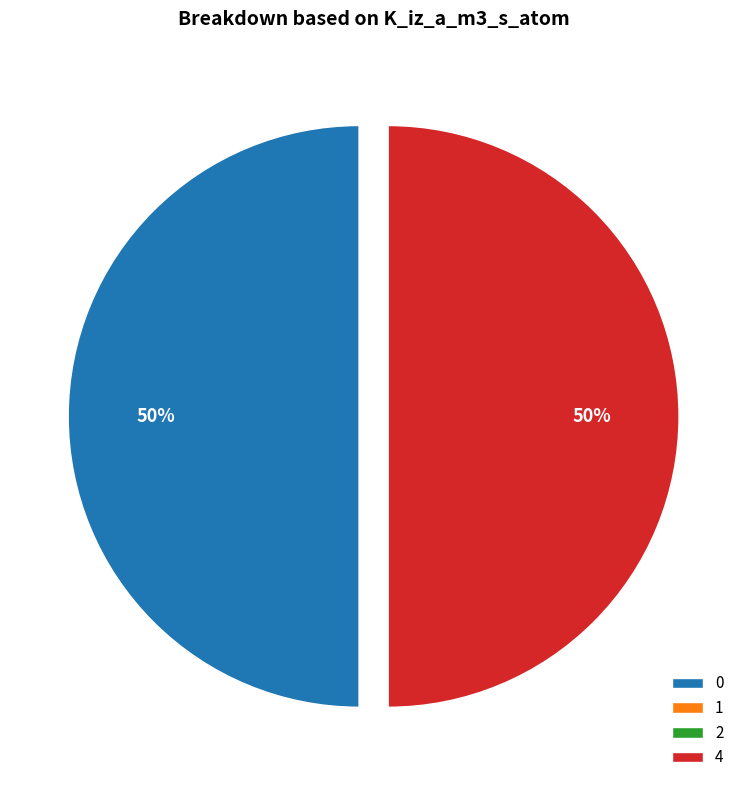

To the nearest percent, what portion does 0 represent?

50%